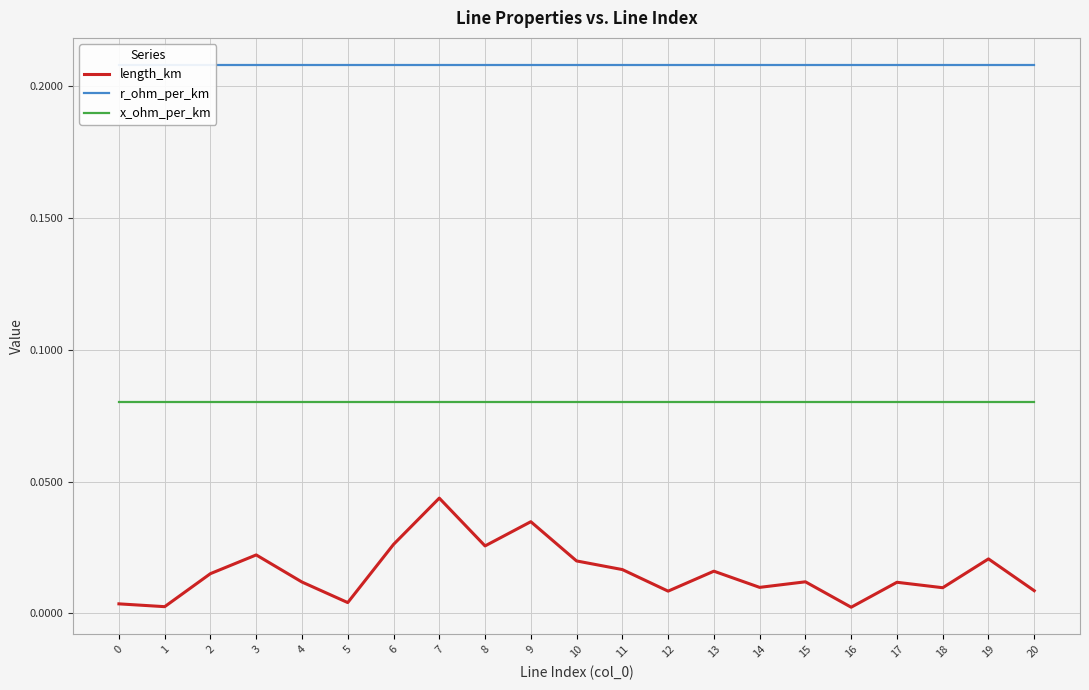

Which series has the widest spread of values?

length_km